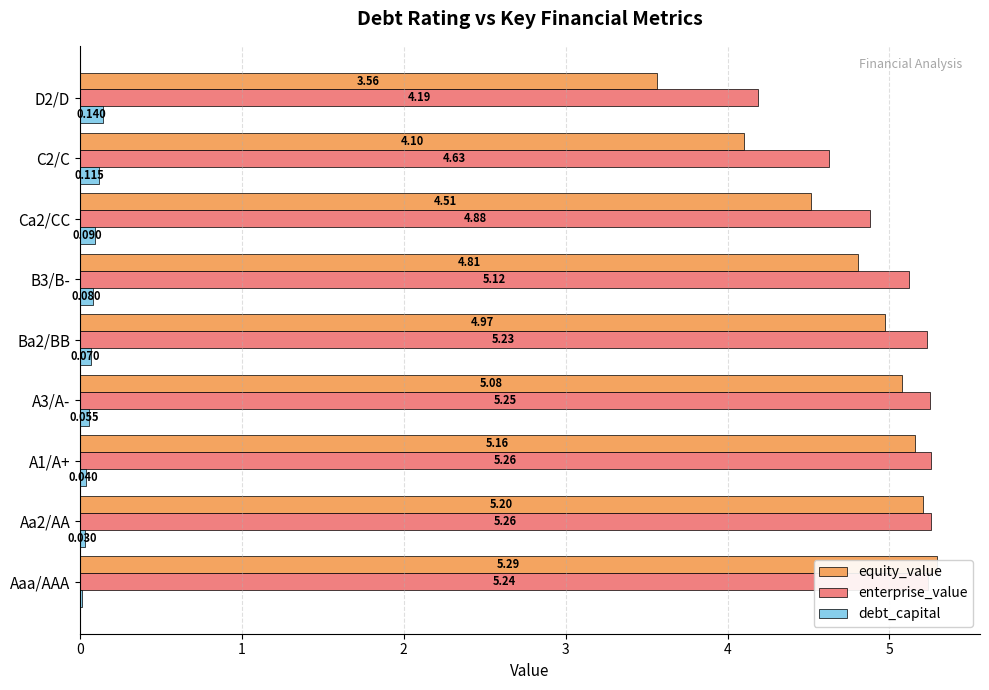

The value of enterprise_value at Ba2/BB is 9.1. True or false?

False